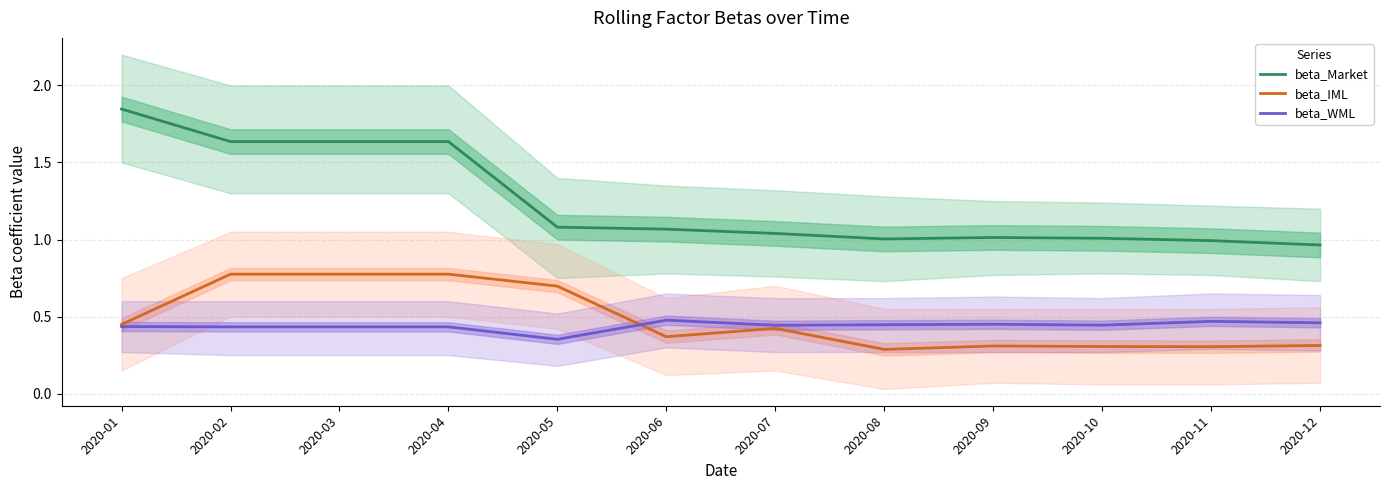

At how many categories does at least one series exceed 0?

12